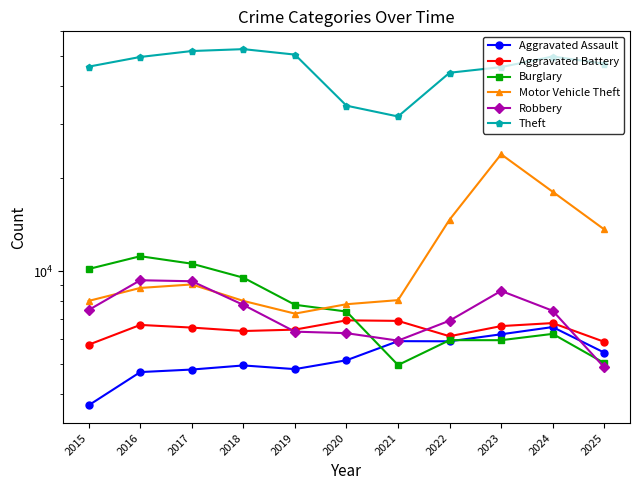

The Aggravated Battery series shows 6683 at 2016. True or false?

True